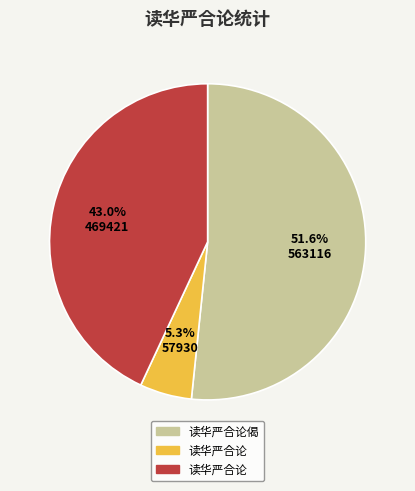

Is there a majority slice in this chart?

Yes